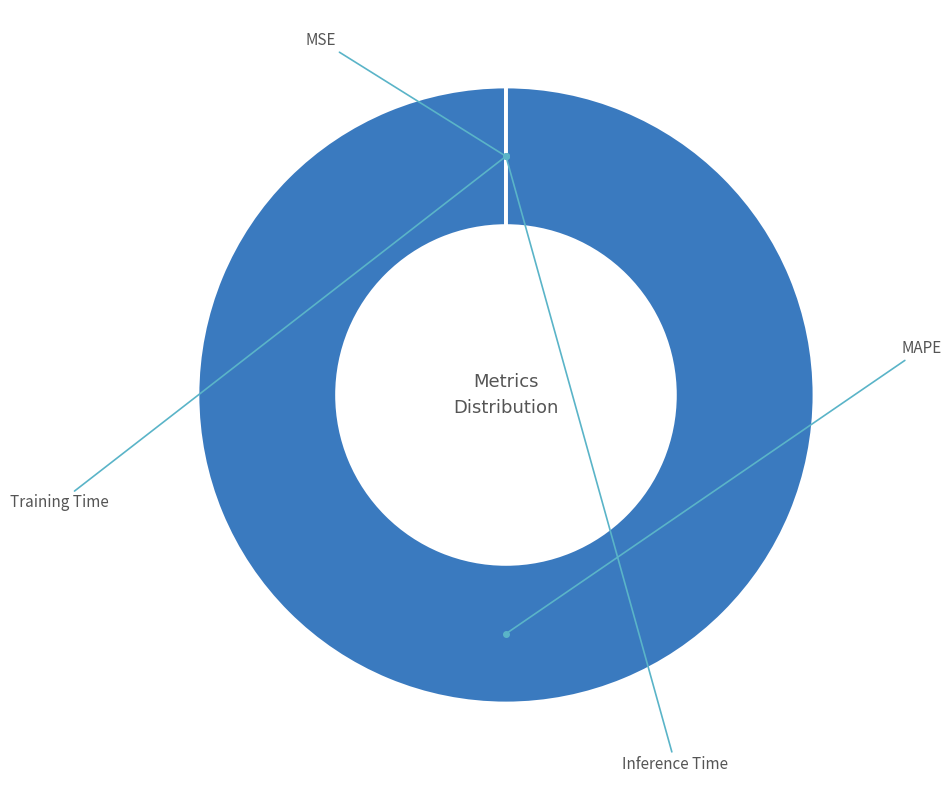

Is there a majority slice in this chart?

Yes